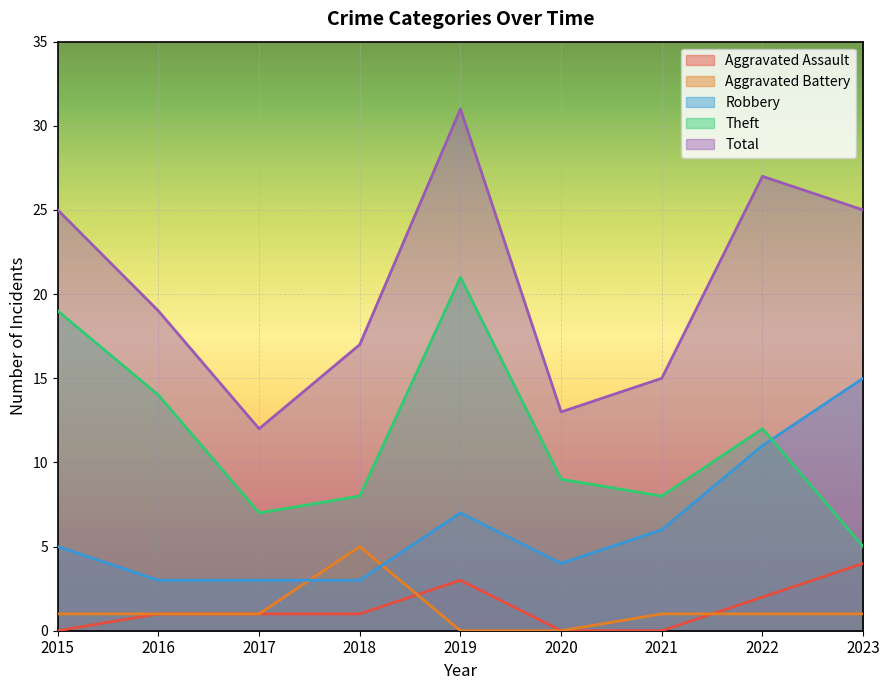

What is the value of the Total point at the 1st from the left?

25